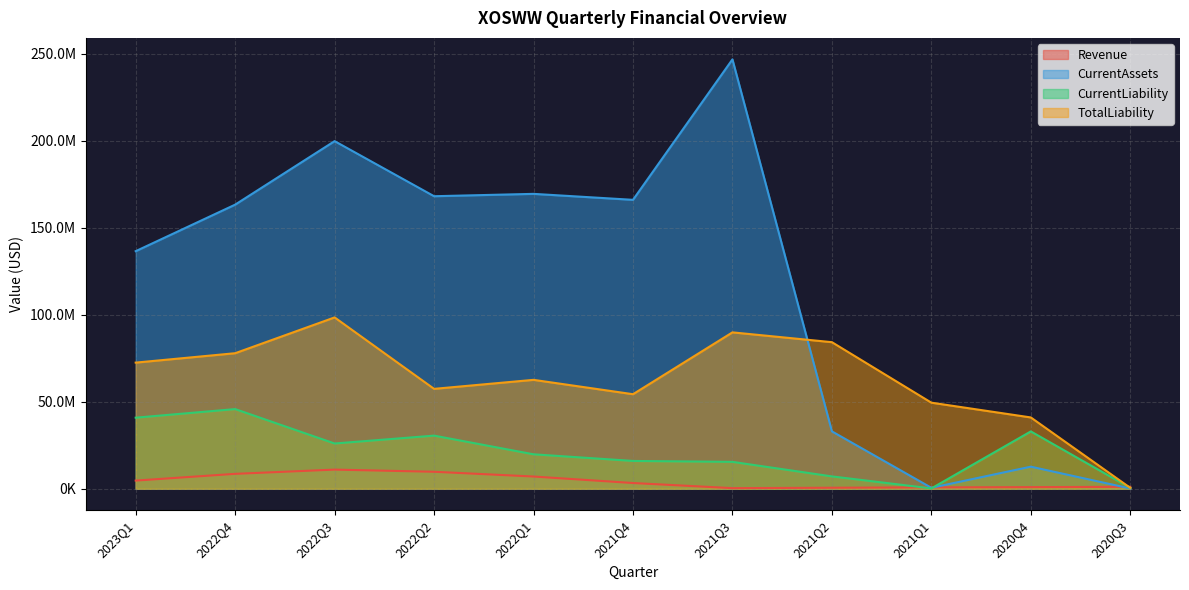

At which label does CurrentLiability reach its minimum?

2021Q1